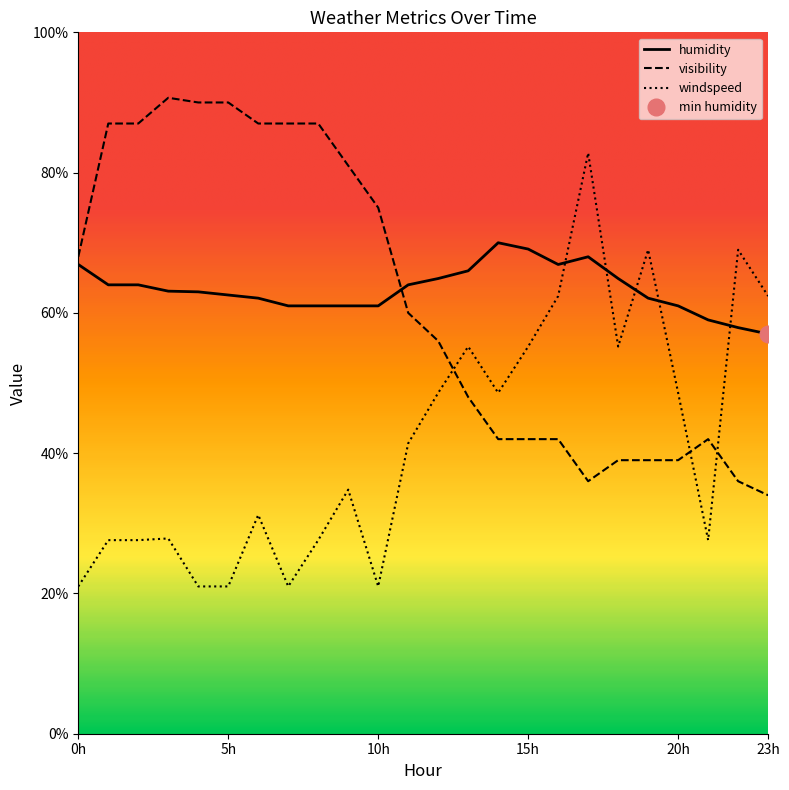

In windspeed_val, how many points are higher than both neighbors (excluding endpoints)?

7